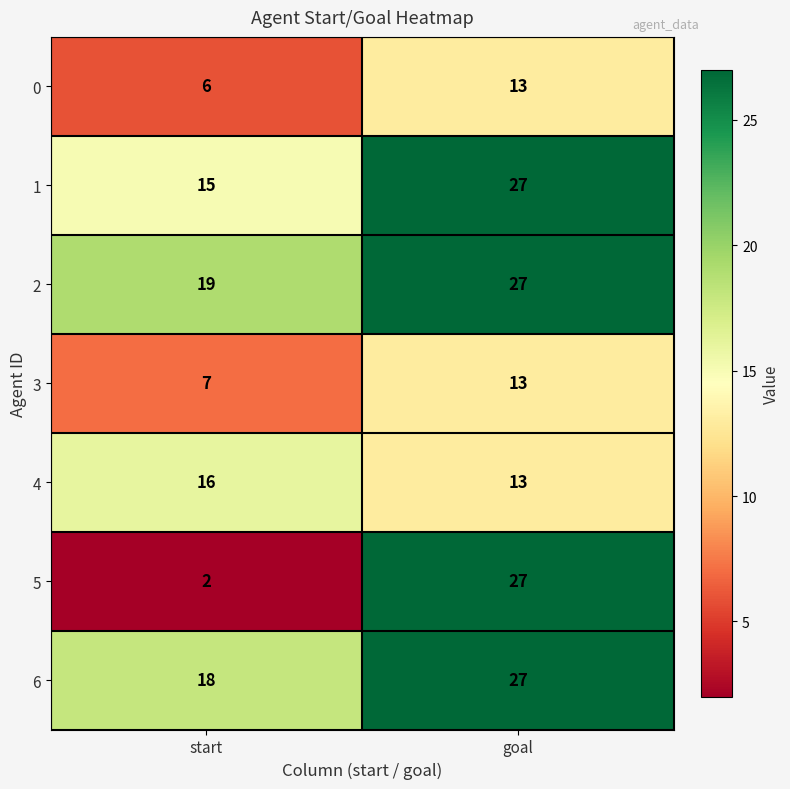

What is the difference between the 3 values at goal and start?

6